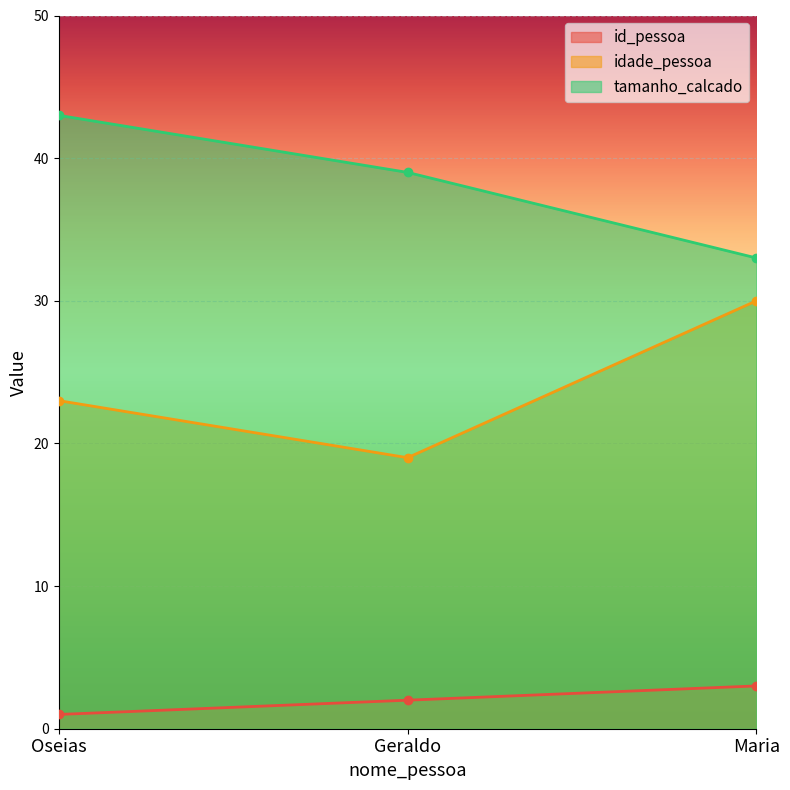

Reading right to left, what are all the values shown in this chart?

id_pessoa: 3	2	1
idade_pessoa: 30	19	23
tamanho_calcado: 33	39	43